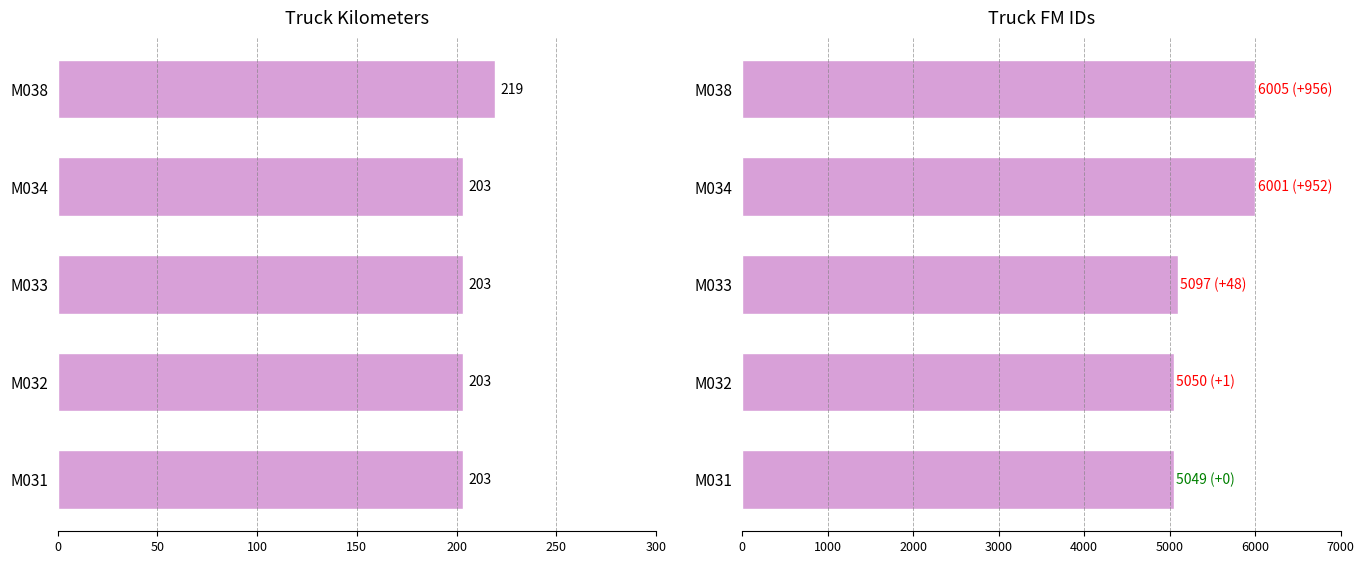

What is the greatest value displayed?

6005